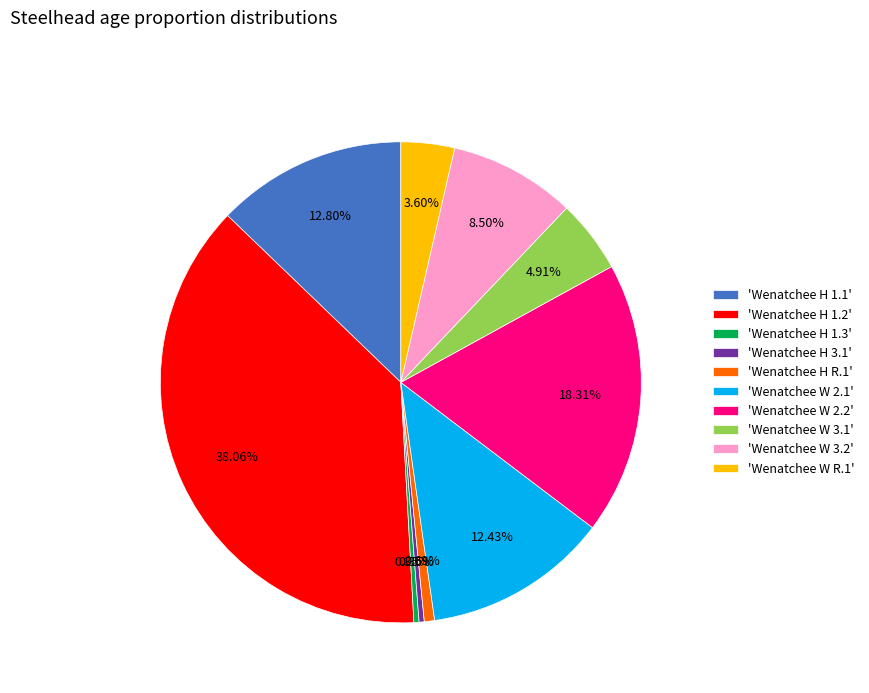

How many segments does this pie chart have?

10